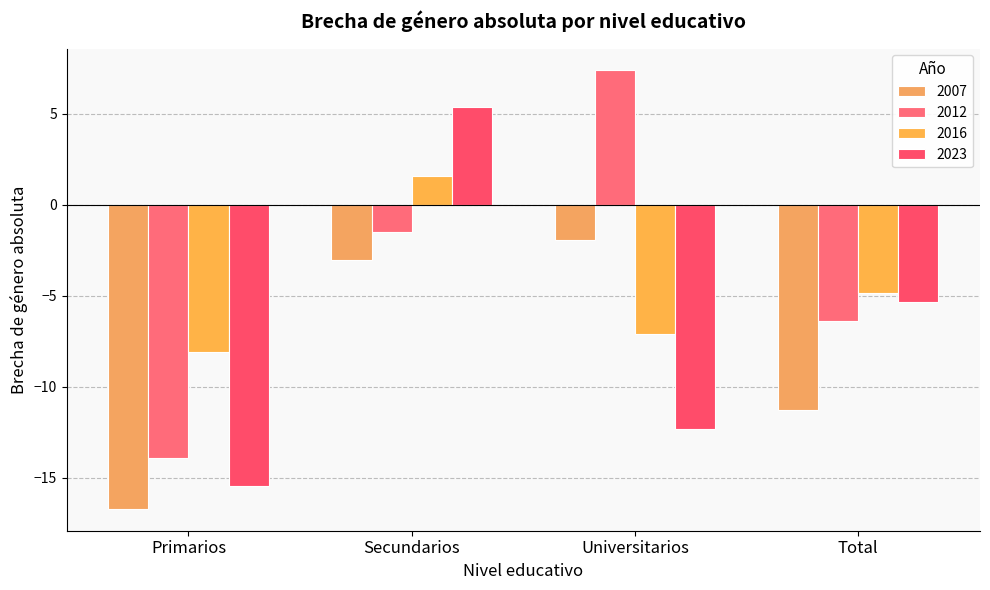

How many data points in 2007 are above -3?

1